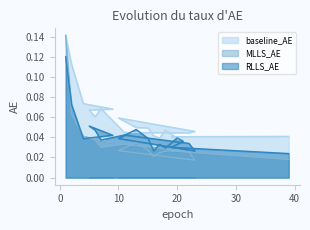

List the series in order of their peak value, lowest first.

RLLS_AE, baseline_AE, MLLS_AE